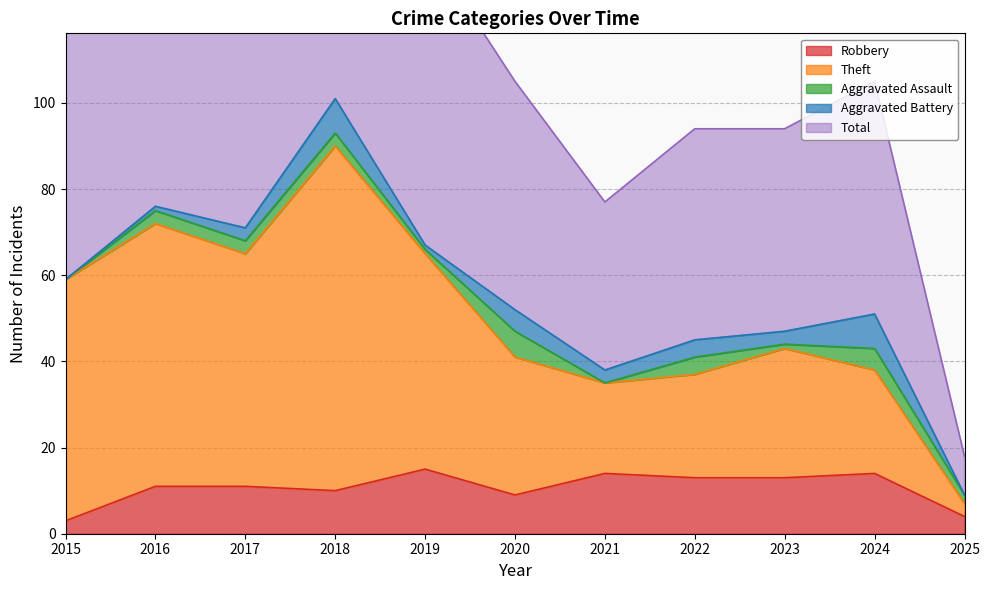

True or false: Robbery has a value of 13 at 2023.

True